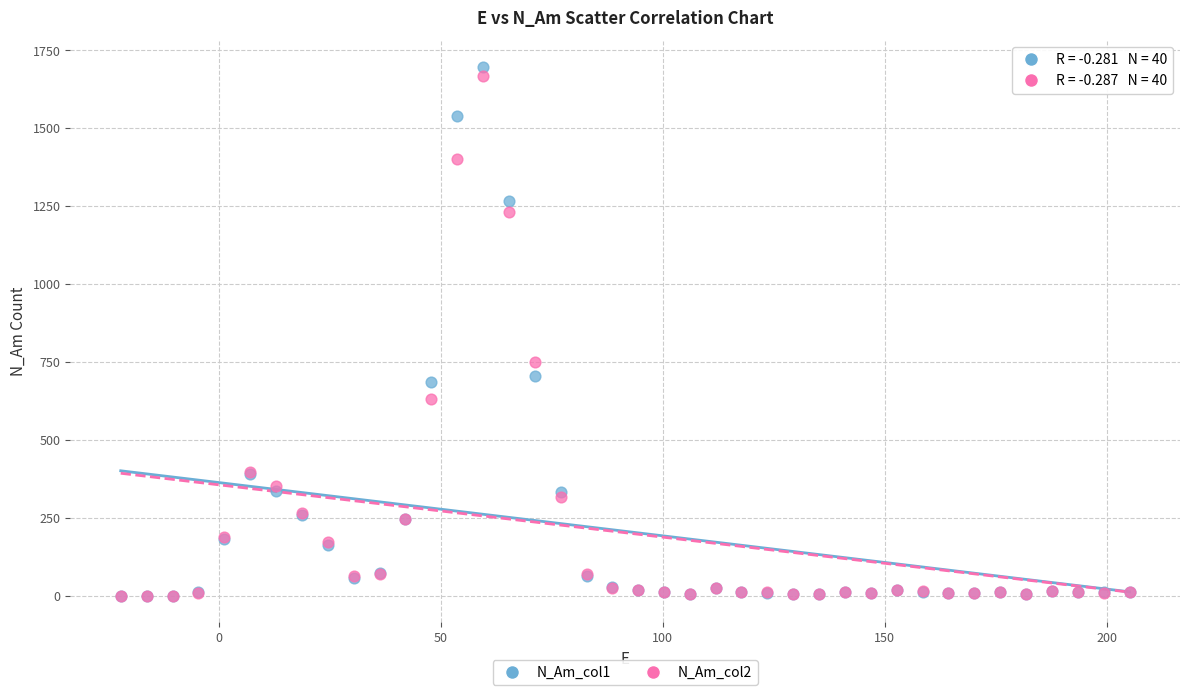

Across all series, what Y value is closest to 848?

750